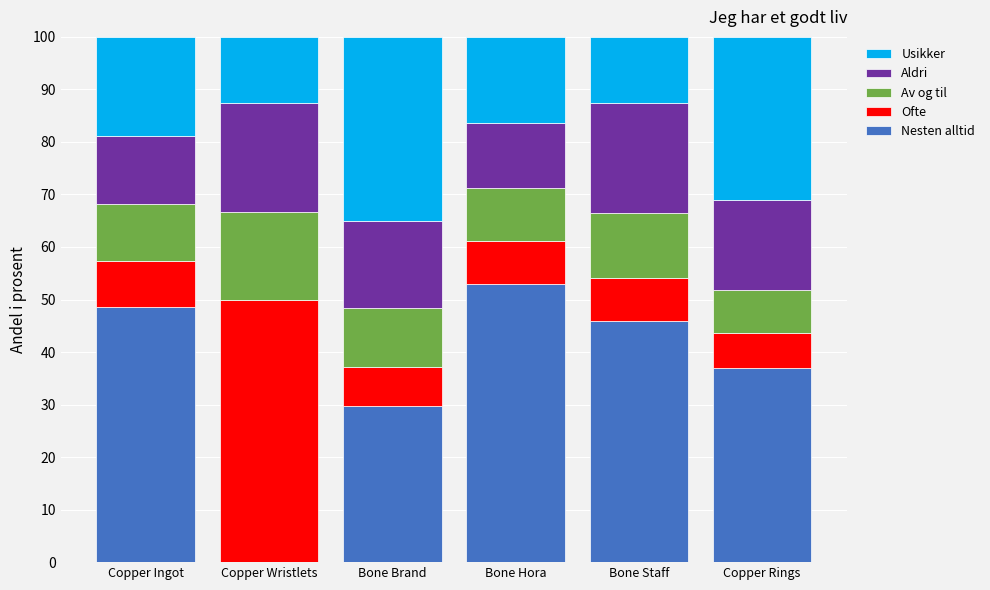

What is the total value across all series at Copper Ingot?

100.0